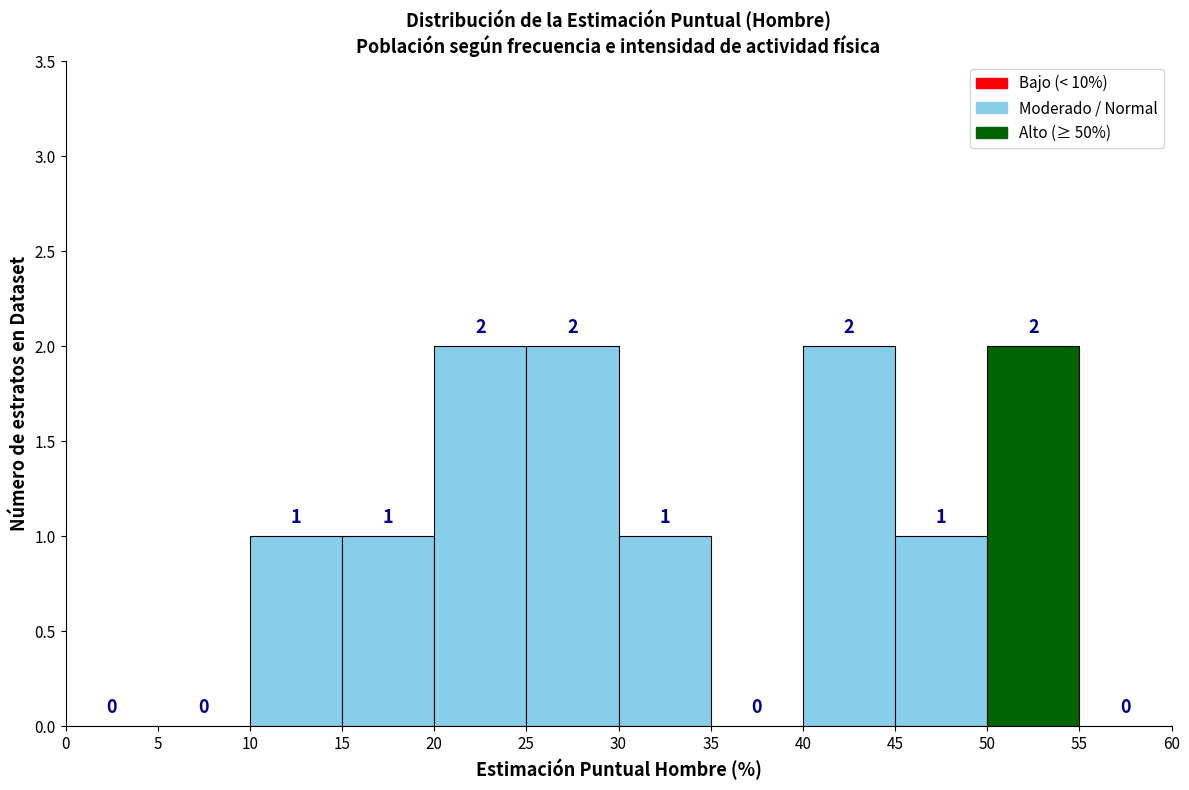

Reading left to right, list every bar in this chart as the range it spans on the x-axis followed by its height.

0 to 5: 0
5 to 10: 0
10 to 15: 1
15 to 20: 1
20 to 25: 2
25 to 30: 2
30 to 35: 1
35 to 40: 0
40 to 45: 2
45 to 50: 1
50 to 55: 2
55 to 60: 0